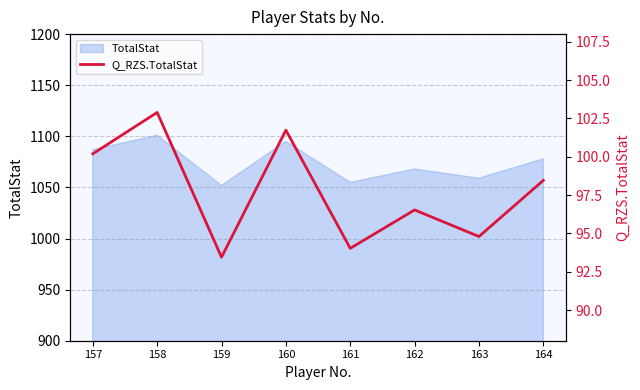

Where is the data nearest to the value 98?

164